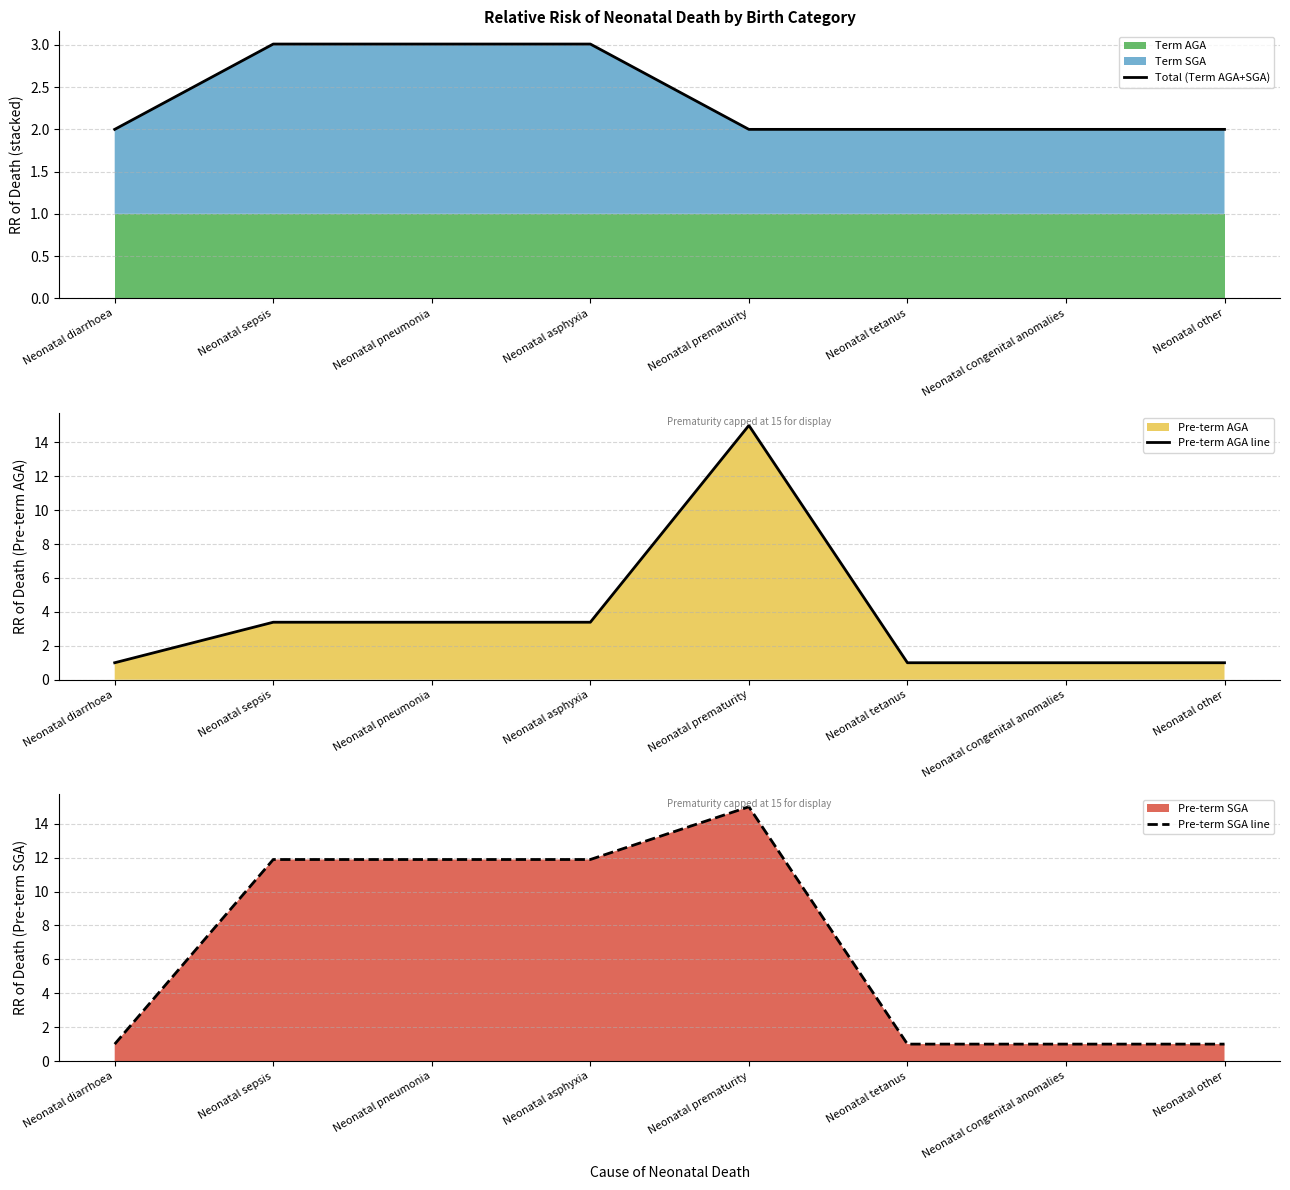

What is the average value of the Pre-term AGA line series?

3.6